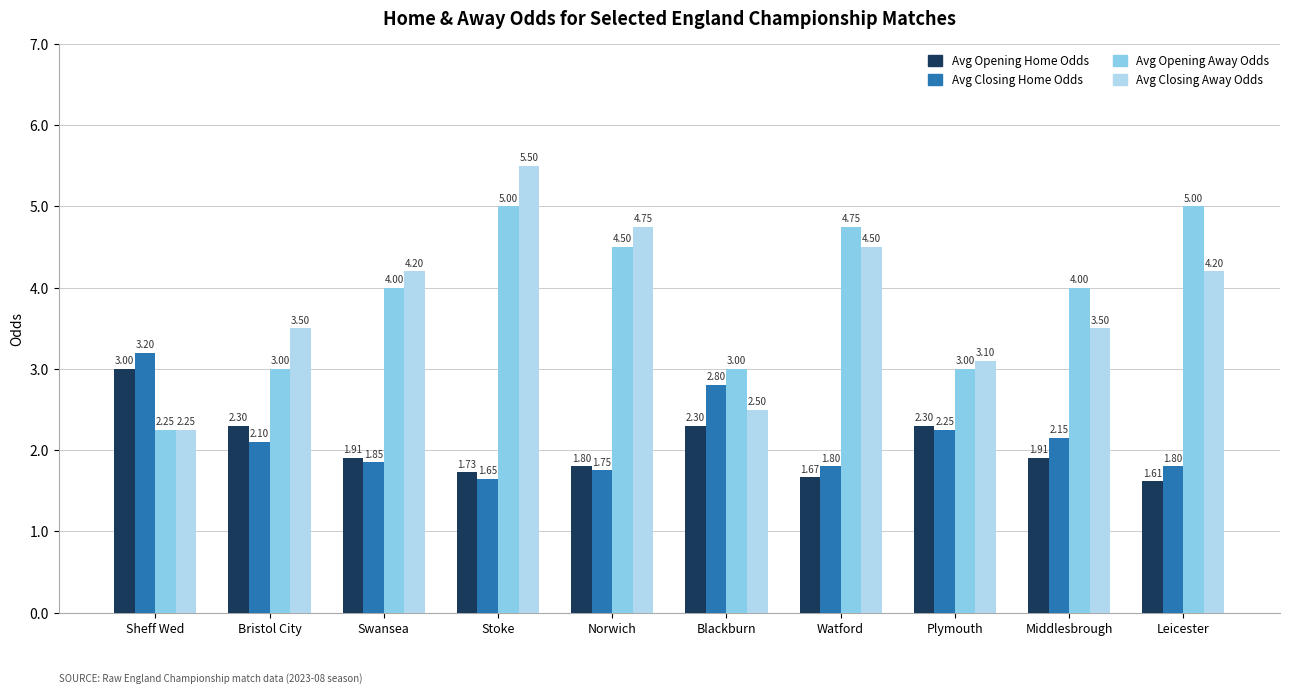

What is the sum of all Avg Opening Home Odds values?

20.5